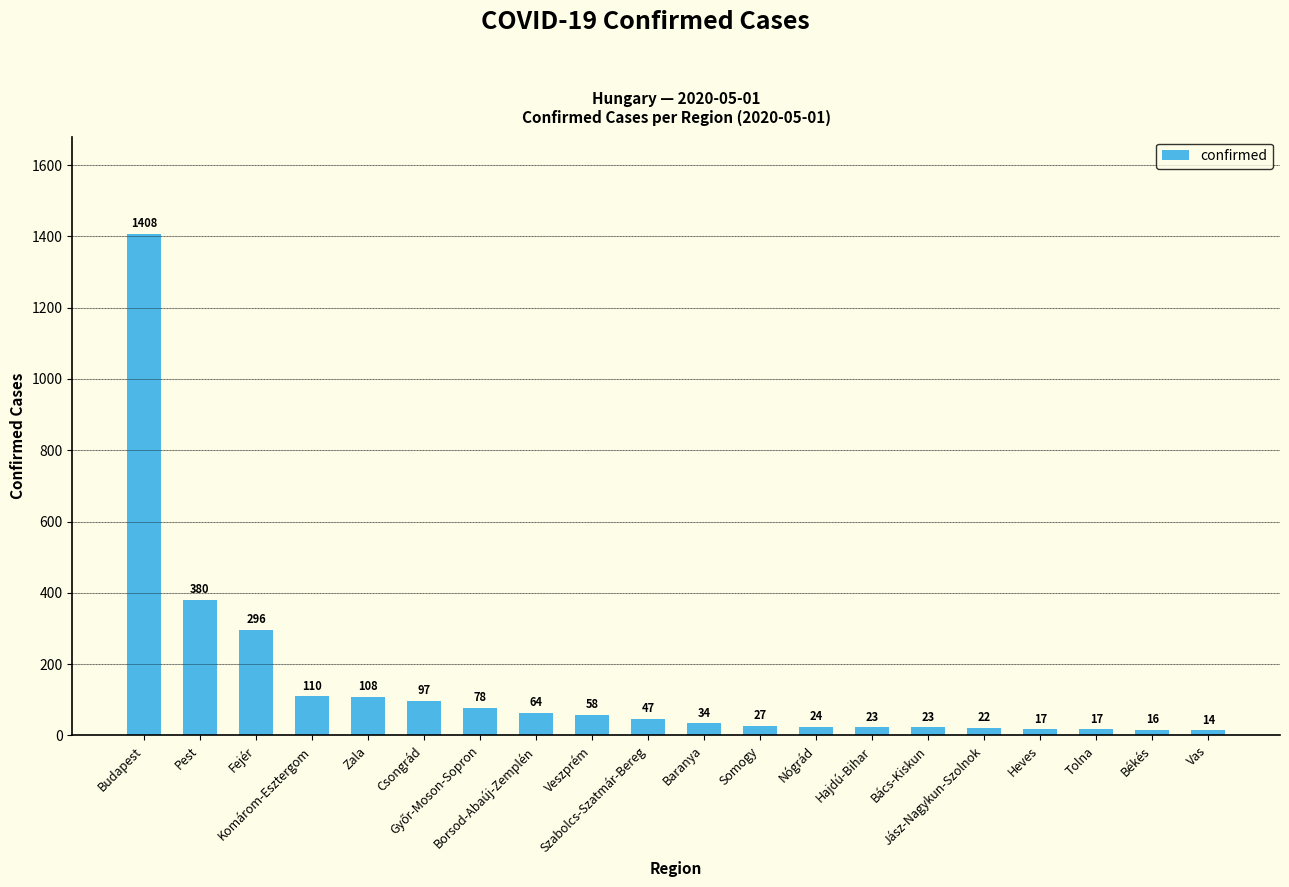

What is the average value?

143